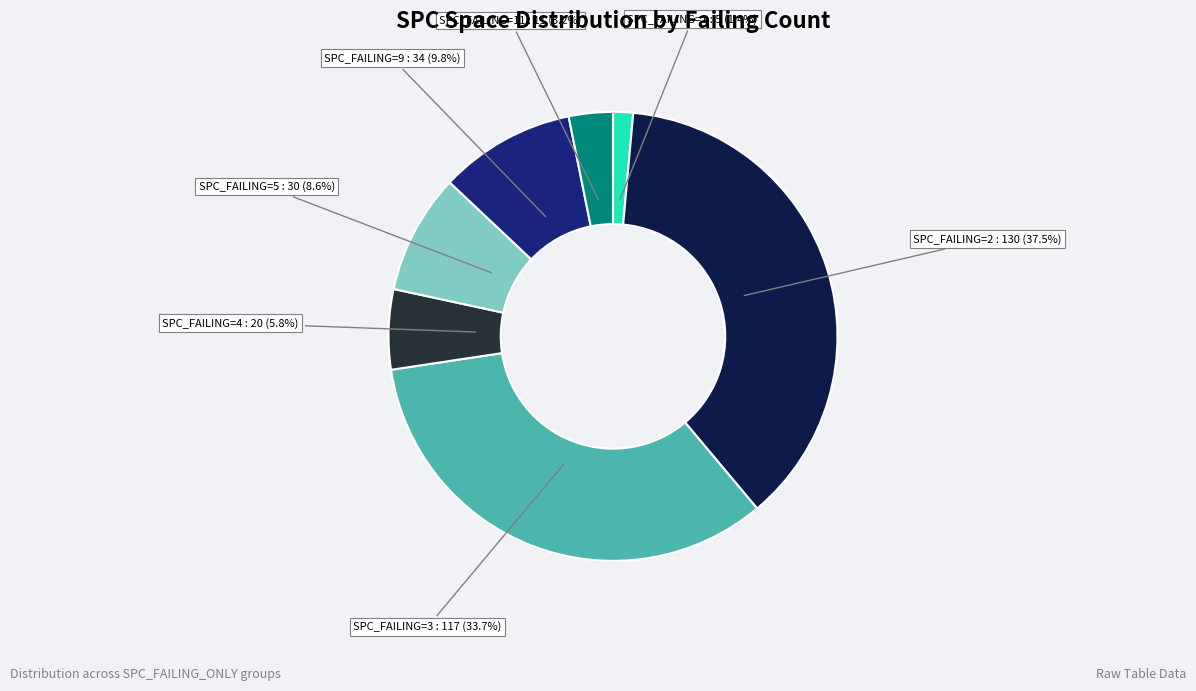

How many slices are in this pie chart?

7